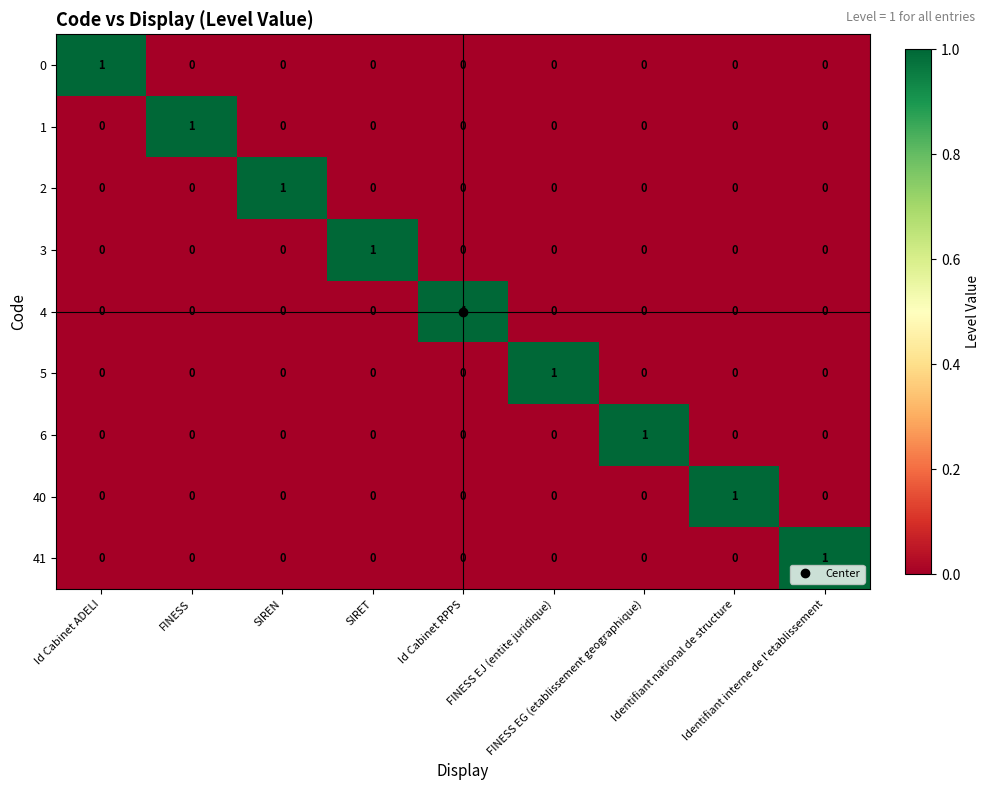

At how many categories does at least one series exceed 0?

9